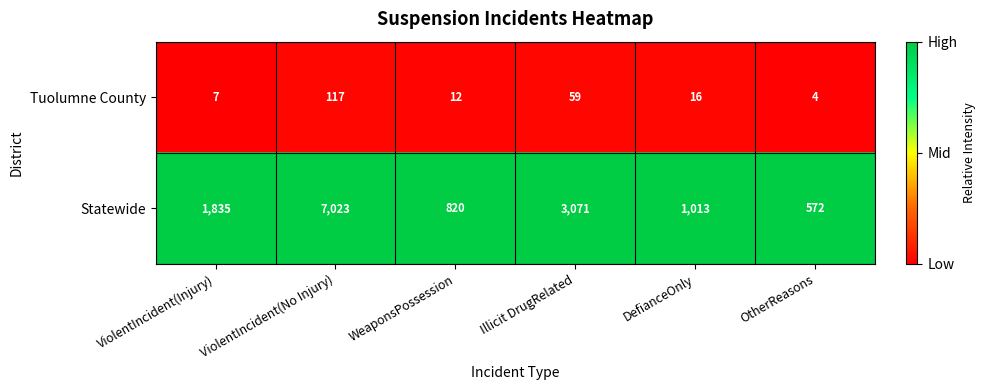

Is it true that Tuolumne County equals 4 at OtherReasons?

True